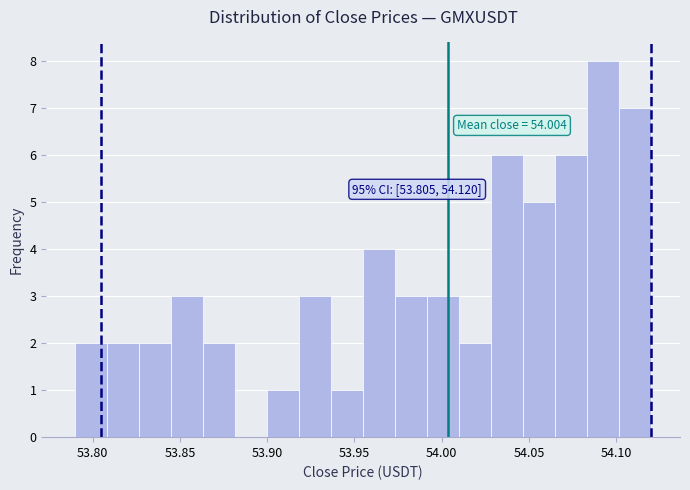

Around what value on the x-axis is the tallest bar? Give the approximate position of its centre, as read against the axis.

54.095